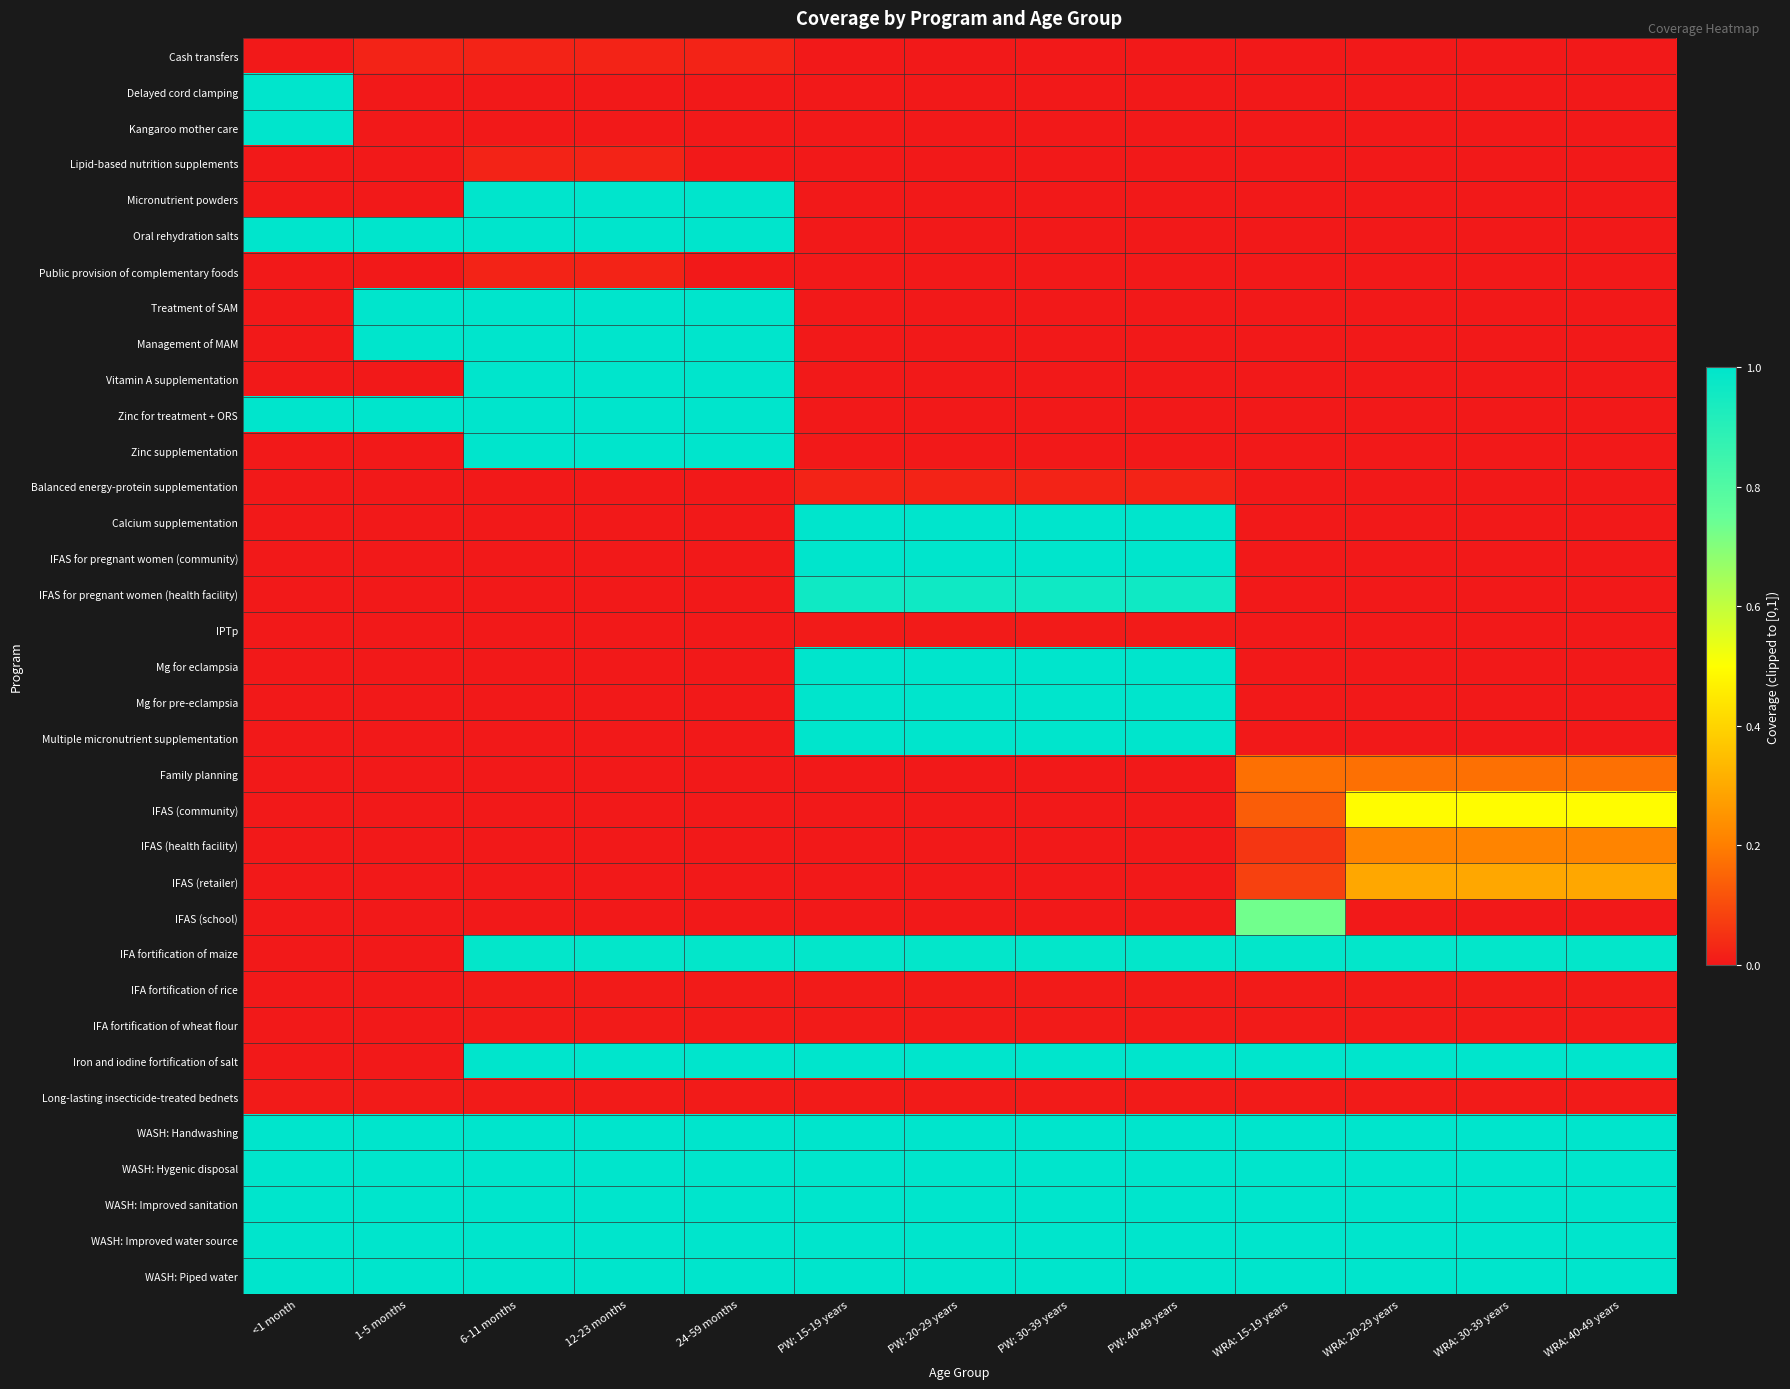

What is the total value across all series at 24-59 months?

14.0